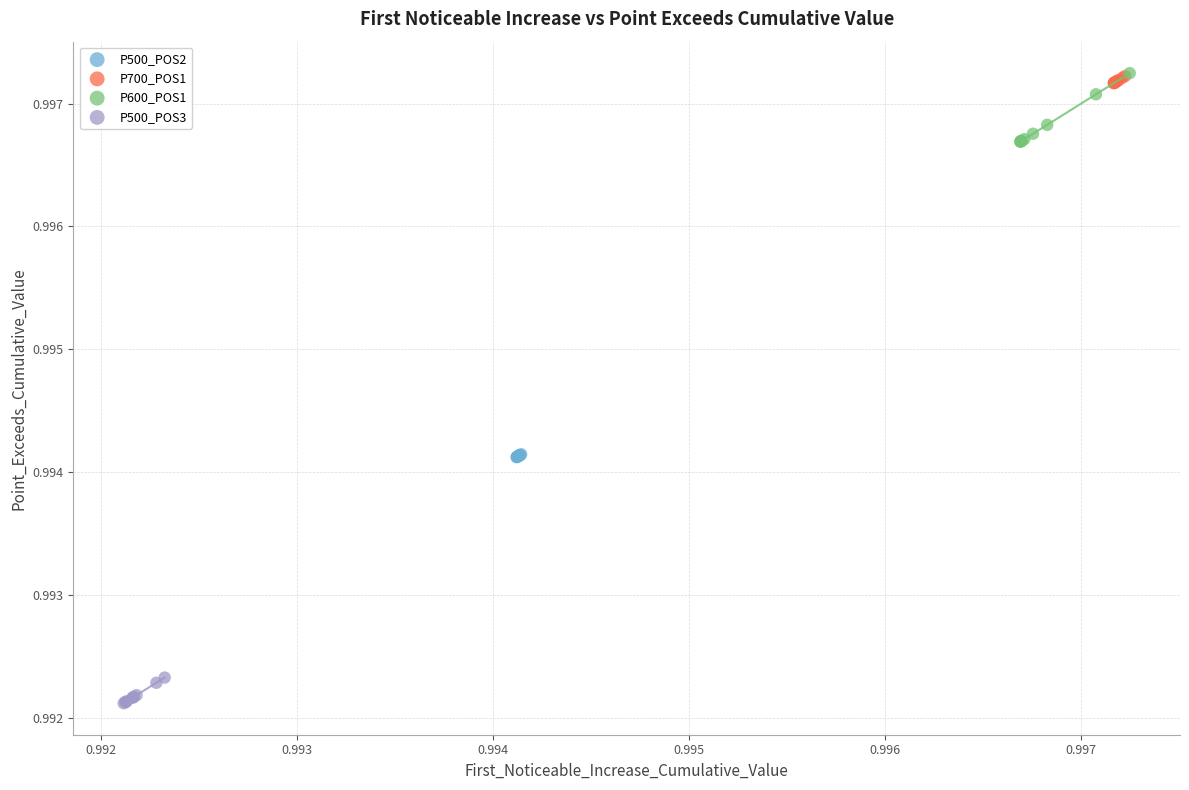

Which series has the largest Y range (max minus min)?

P600_POS1